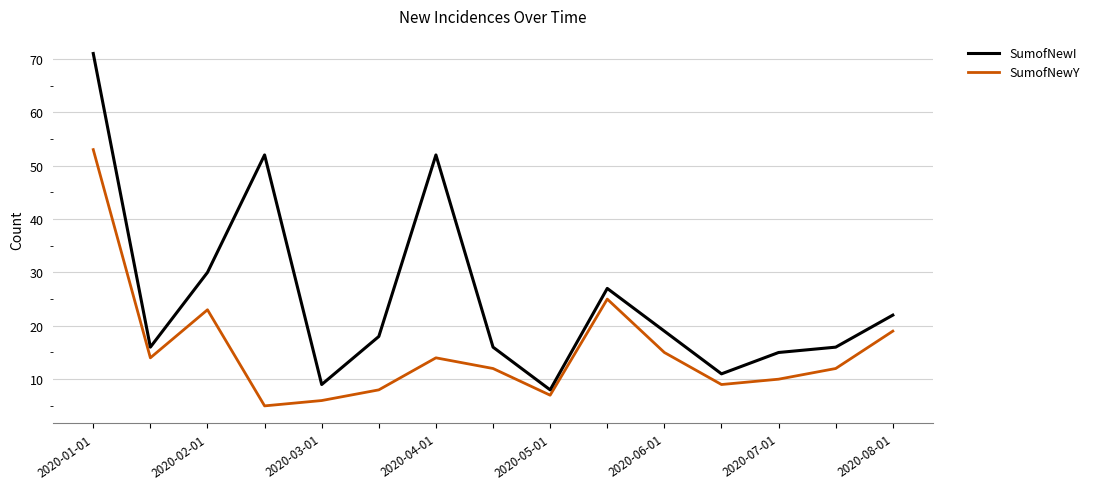

What is the smallest value displayed?

5